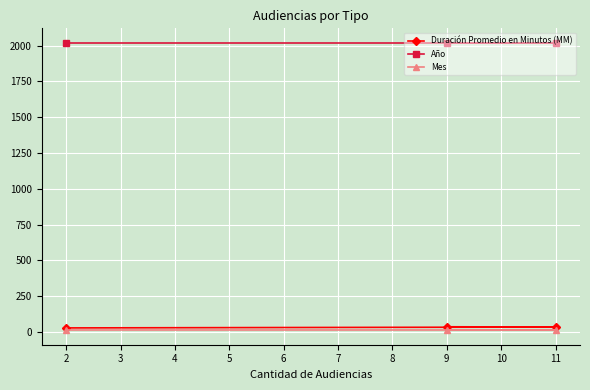

Is the value of Mes at 9 greater than the value of Año at 11?

No